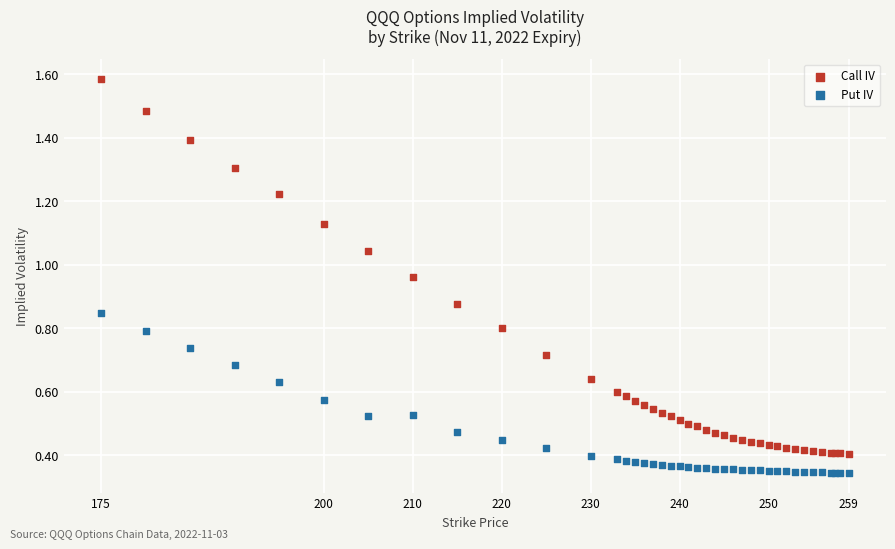

Which series reaches the minimum Y coordinate?

Put IV